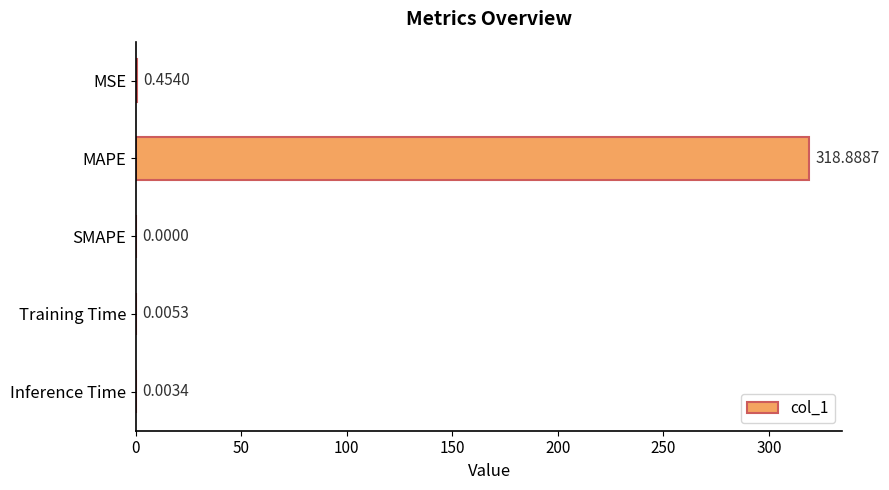

What is the average value?

63.9